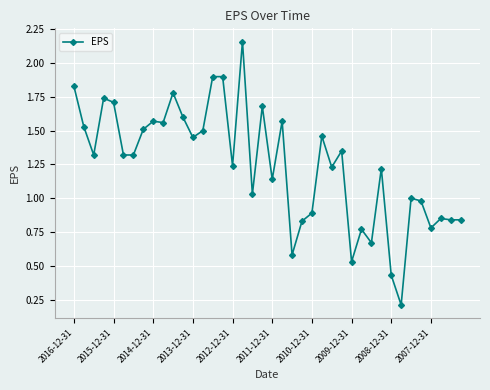

True or false: the data has more than 1 interior local peaks.

True